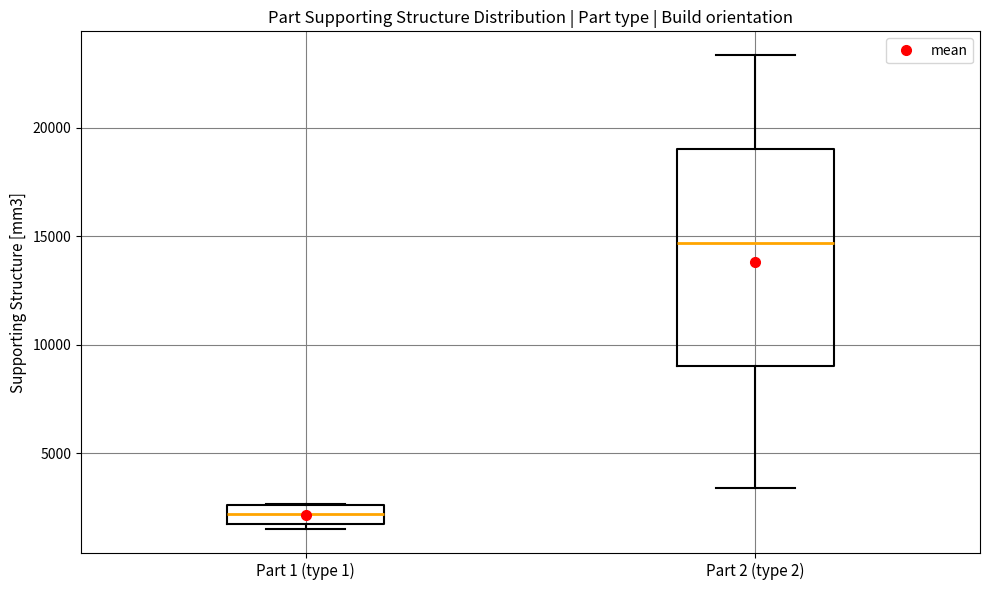

Reading left to right, transcribe this box plot: for each box, give where its median line is, the range the box spans, and where its two whiskers end, as read against the y-axis. The values are not printed on the chart, so give them approximately, as read against the axis.

Part 1 (type 1): median 2000, box 1500 to 2500, whiskers 1500 (just below the box's lower edge) to 2500
Part 2 (type 2): median 14500, box 9000 to 19000, whiskers 3500 to 23500